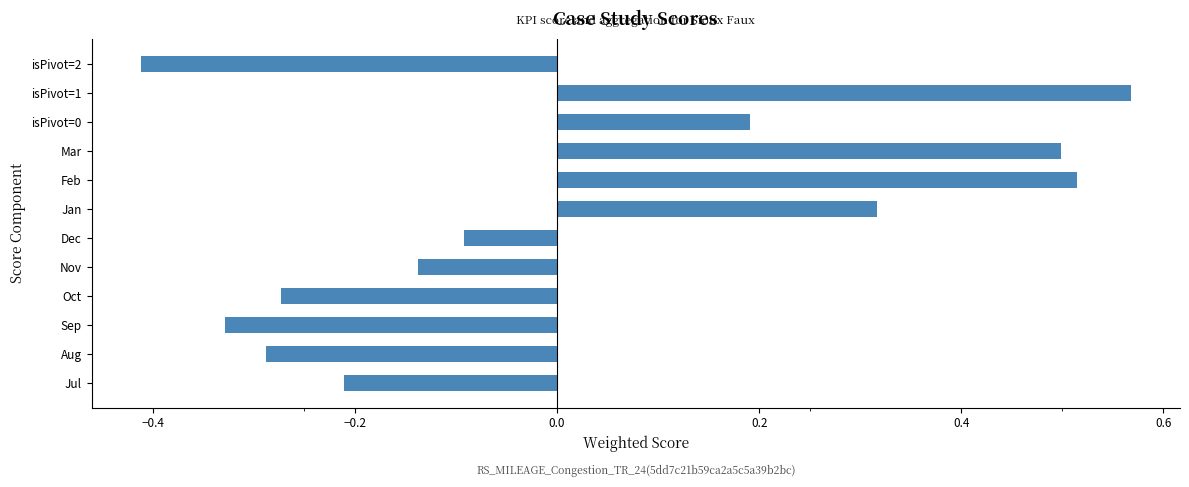

At which category does the chart reach its peak across all series?

isPivot=1